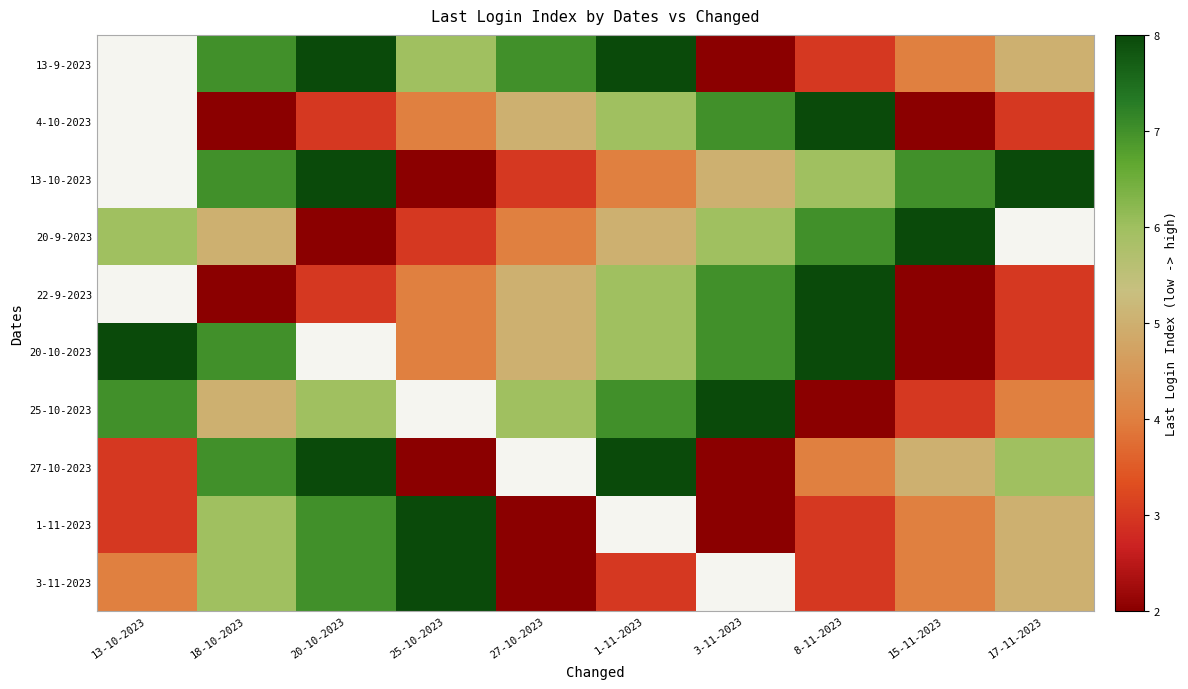

What is the minimum value shown in the chart?

2.0